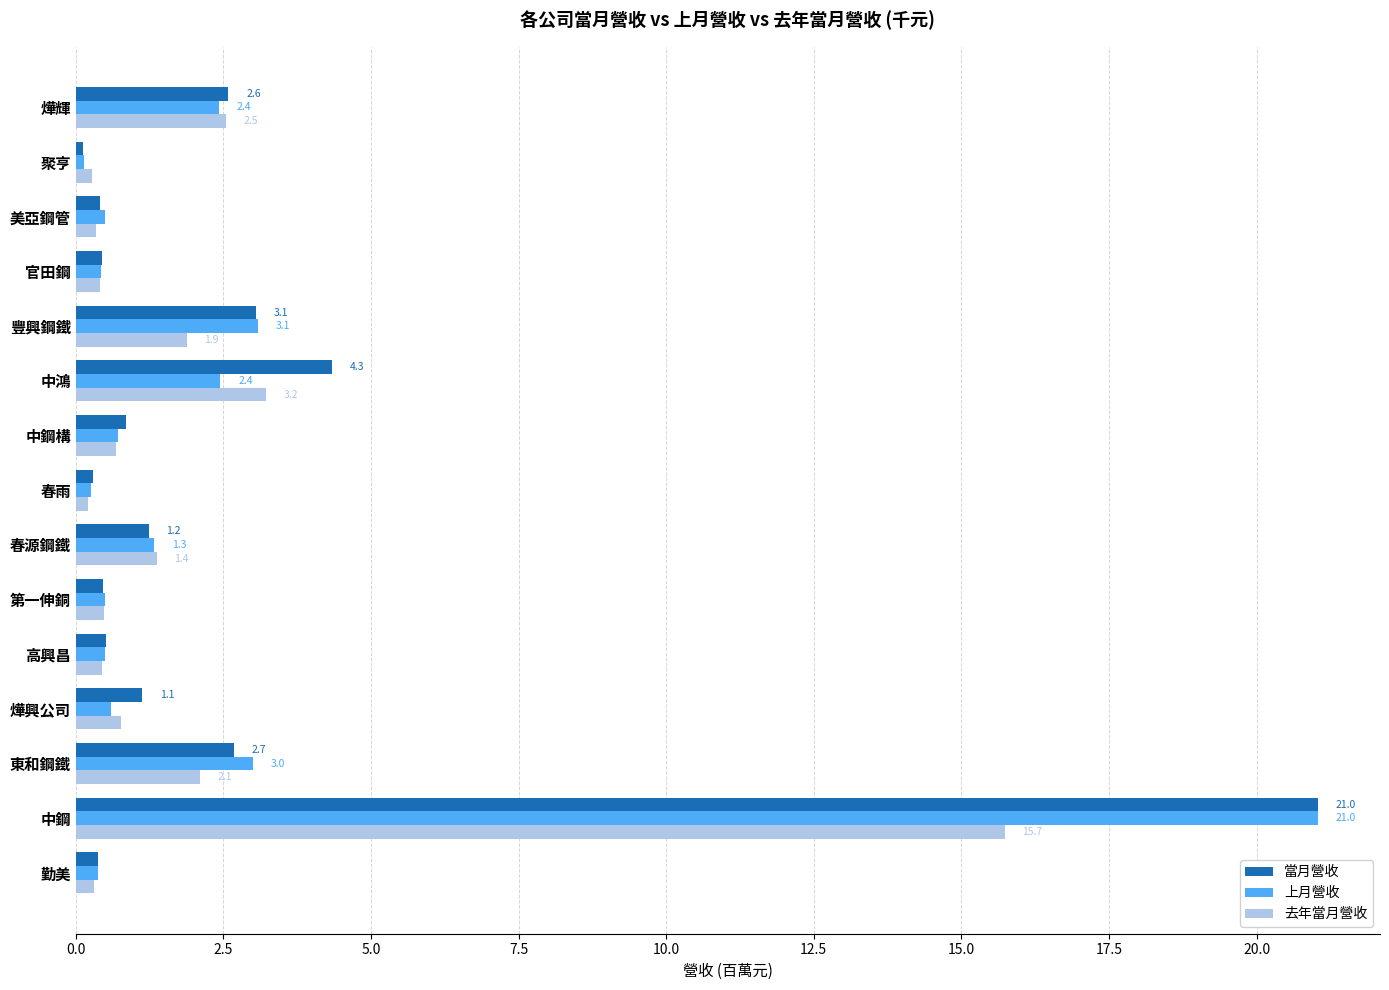

Which category has the highest value in the 當月營收 series?

中鋼